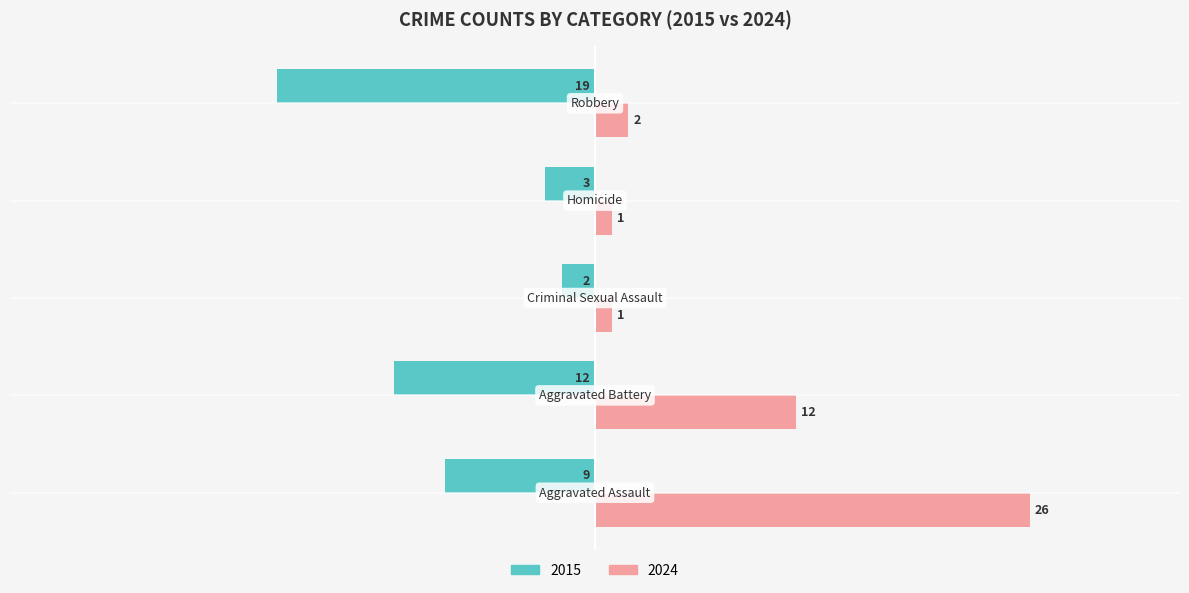

What is the greatest value displayed?

26